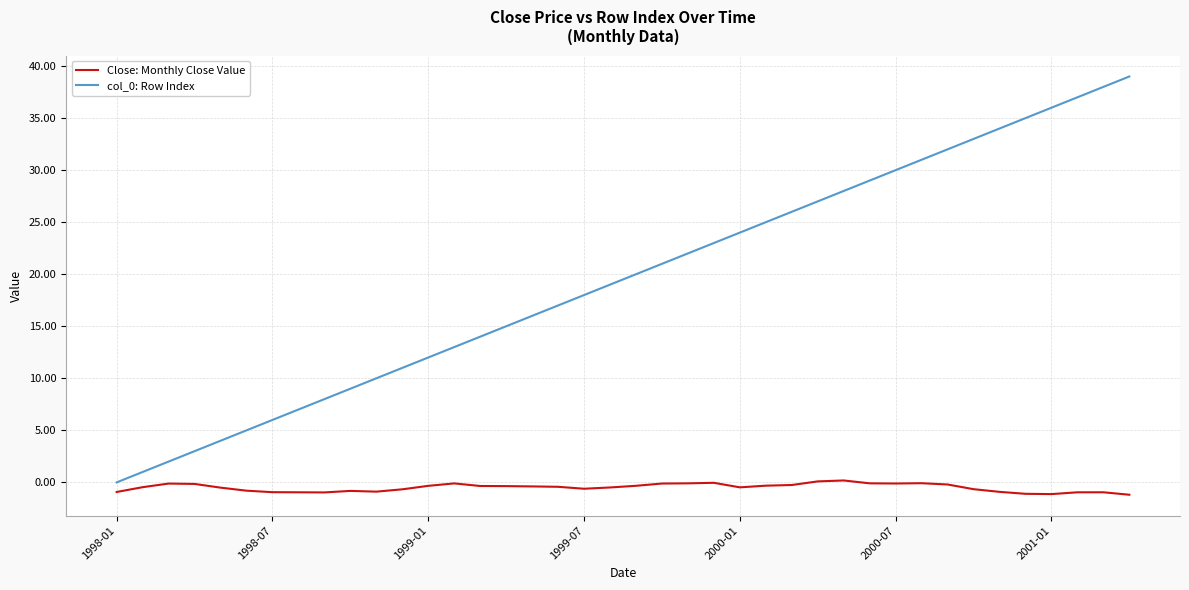

True or false: Close: Monthly Close Value and col_0: Row Index cross at least once.

False